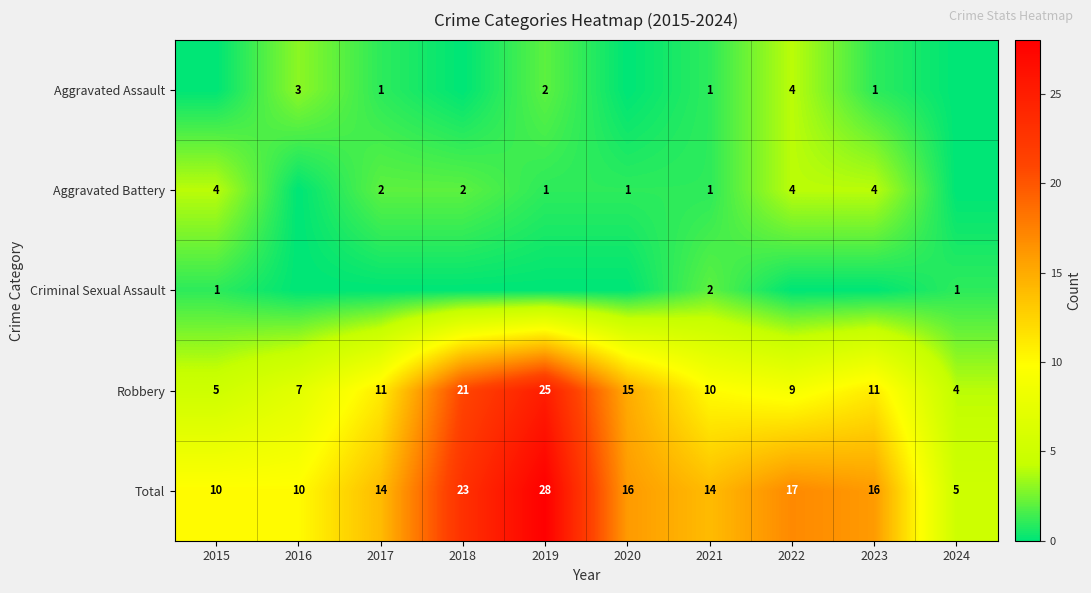

Which category has the lowest value across all series?

2015